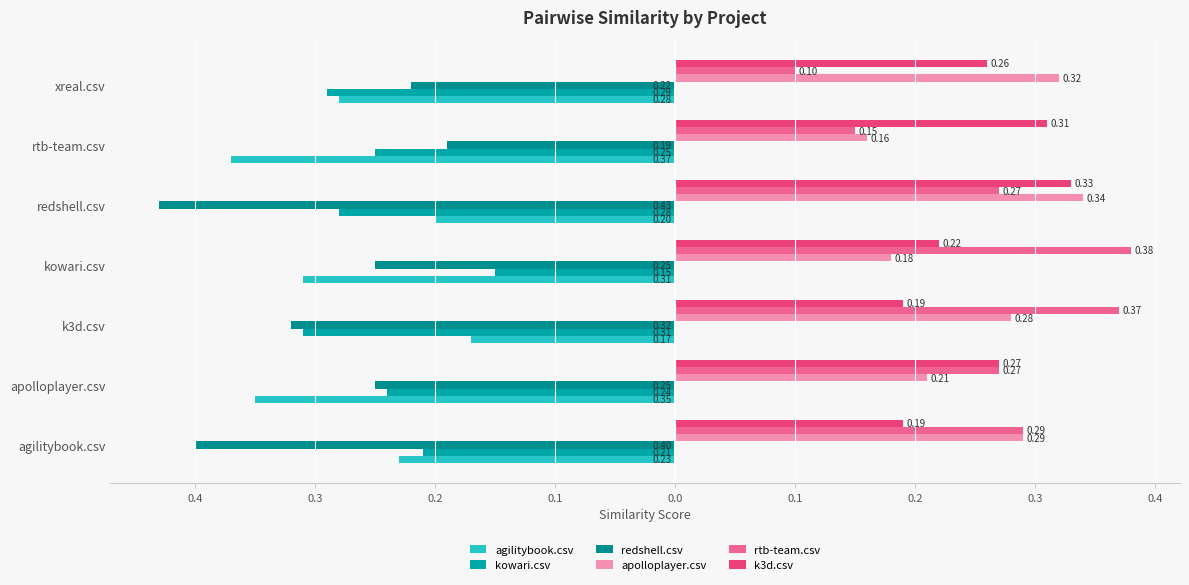

Reading left to right, list all the values displayed in this chart.

agilitybook.csv: -0.2	-0.3	-0.2	-0.3	-0.2	-0.4	-0.3
kowari.csv: -0.2	-0.2	-0.3	-0.1	-0.3	-0.2	-0.3
redshell.csv: -0.4	-0.2	-0.3	-0.2	-0.4	-0.2	-0.2
apolloplayer.csv: 0.3	0.2	0.3	0.2	0.3	0.2	0.3
rtb-team.csv: 0.3	0.3	0.4	0.4	0.3	0.1	0.1
k3d.csv: 0.2	0.3	0.2	0.2	0.3	0.3	0.3